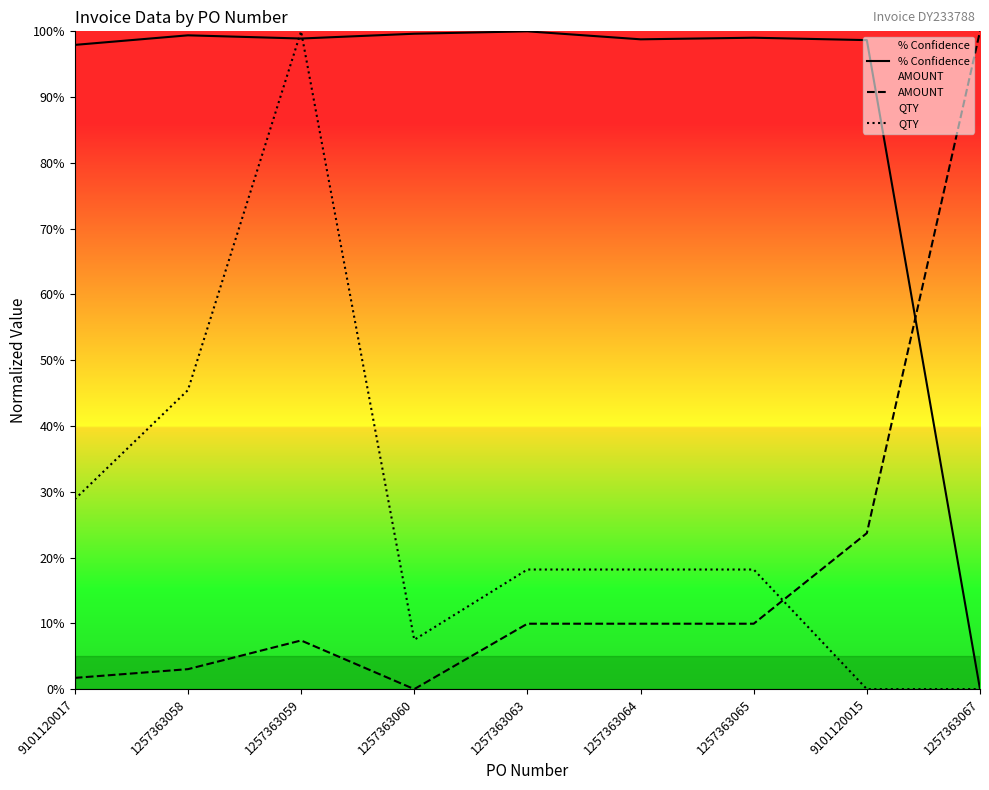

How many lines are shown in the chart?

3